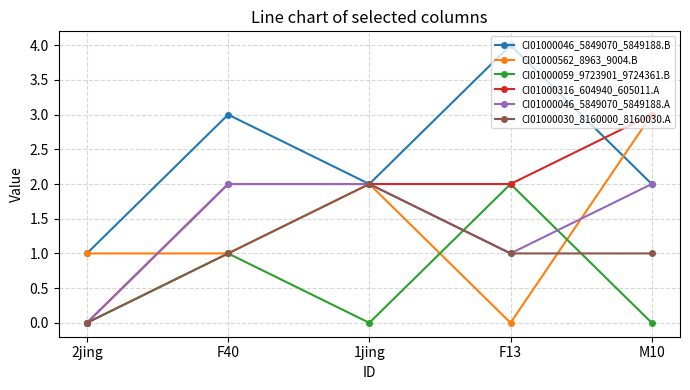

What is the label of the 5th point from the left?

M10